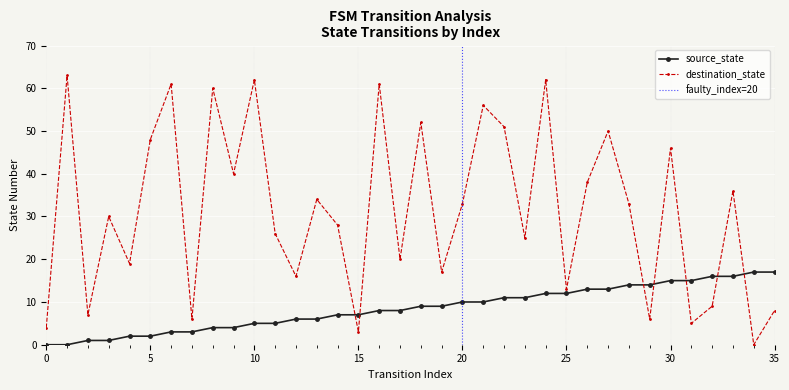

At 32, list the series in order from smallest to largest.

destination_state, source_state